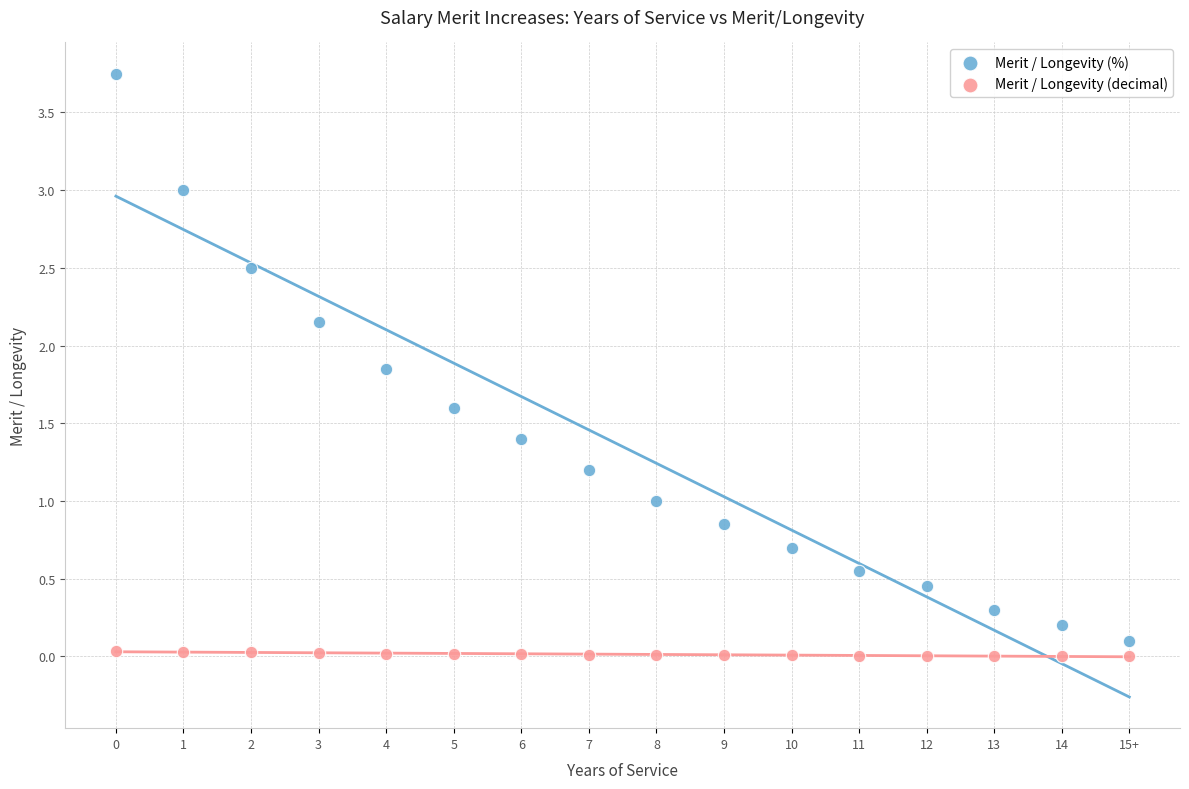

Across all data points, what is the range of Y values (max minus min)?

3.7